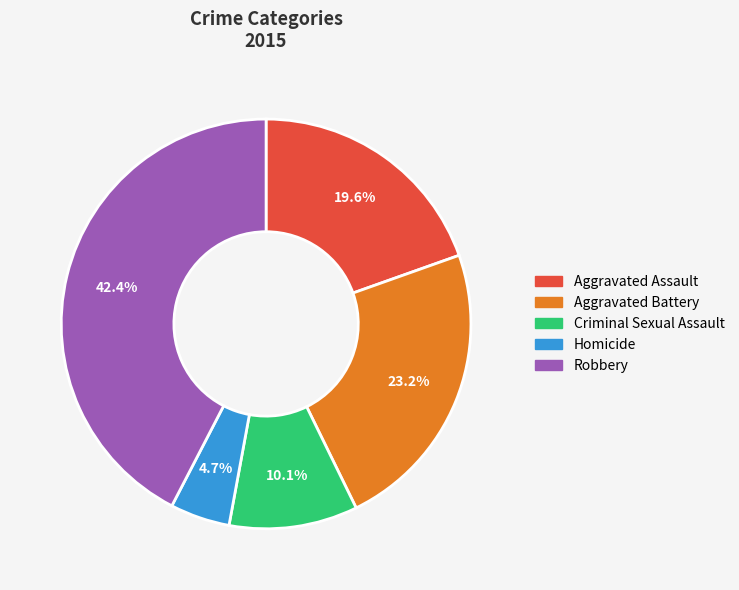

Is Aggravated Battery the majority of the pie?

No